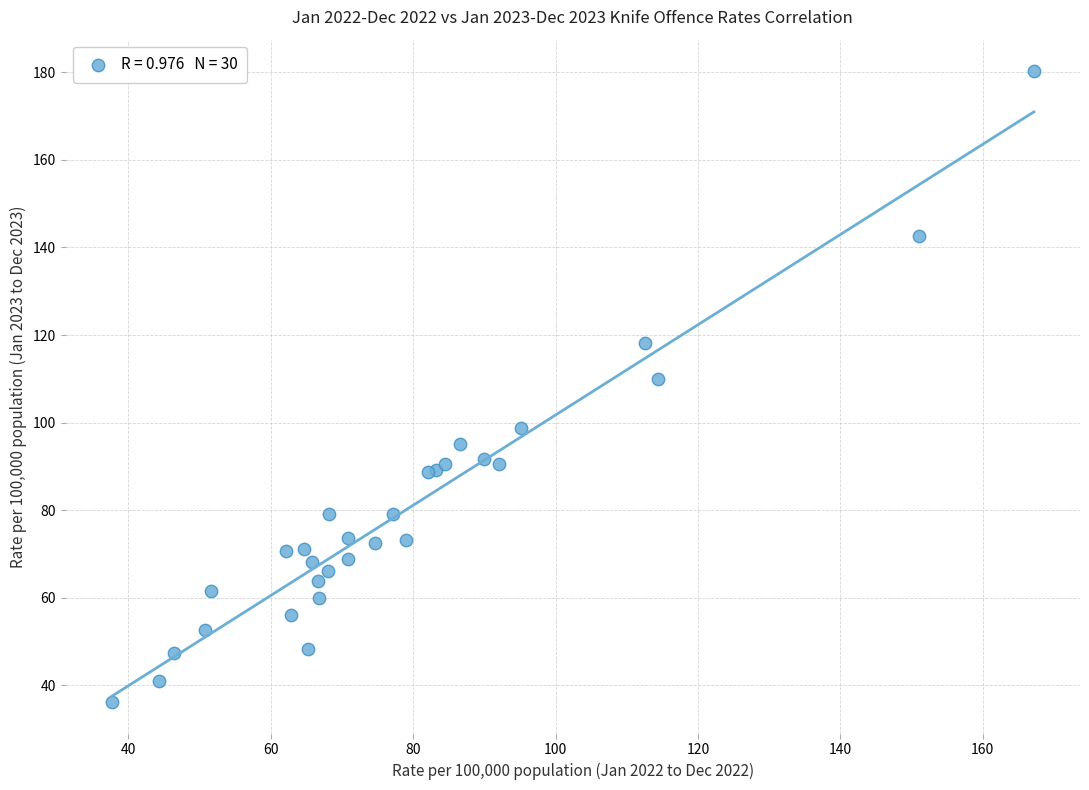

What Y value in the scatter plot is closest to 108?

110.0